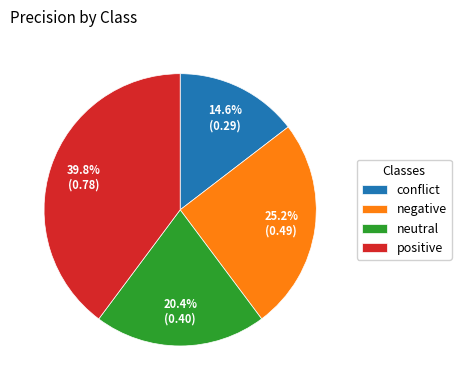

Which category has the smallest portion of the pie?

conflict